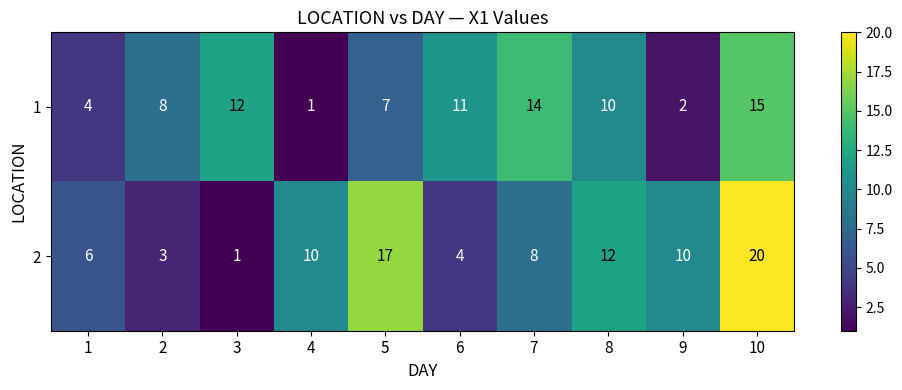

What is the total value across all series at 8?

22